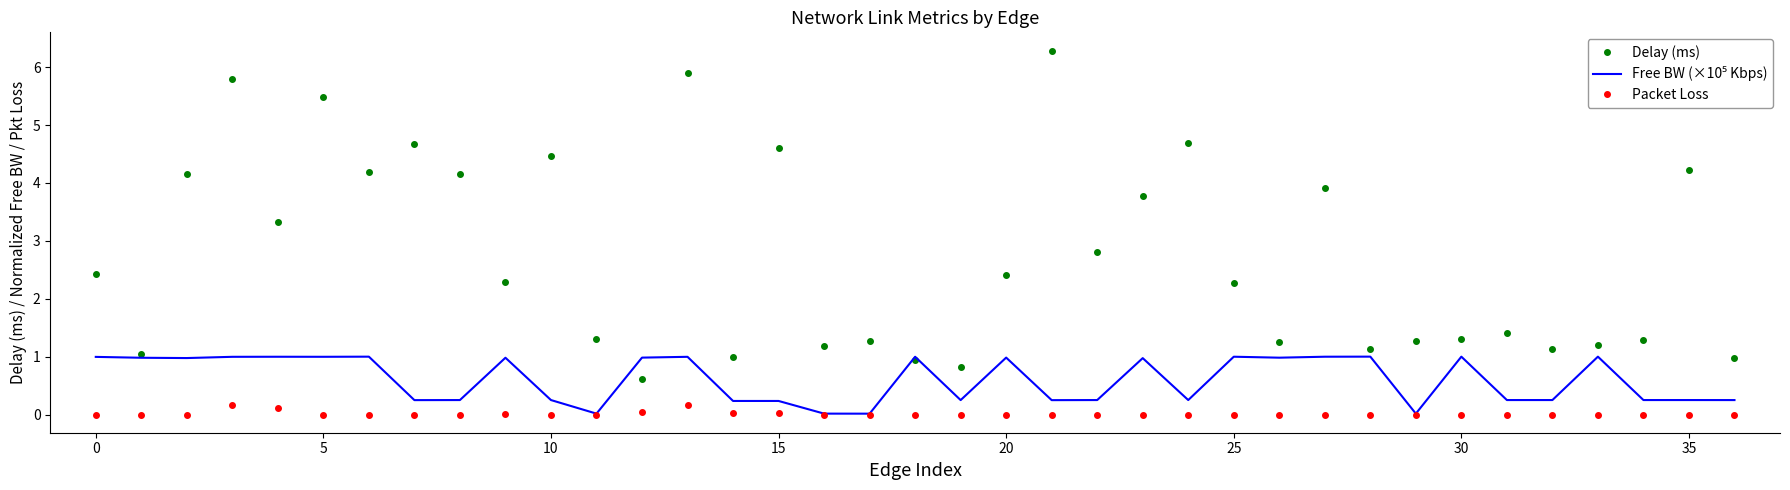

Which series has the largest total across all categories?

Delay (ms)